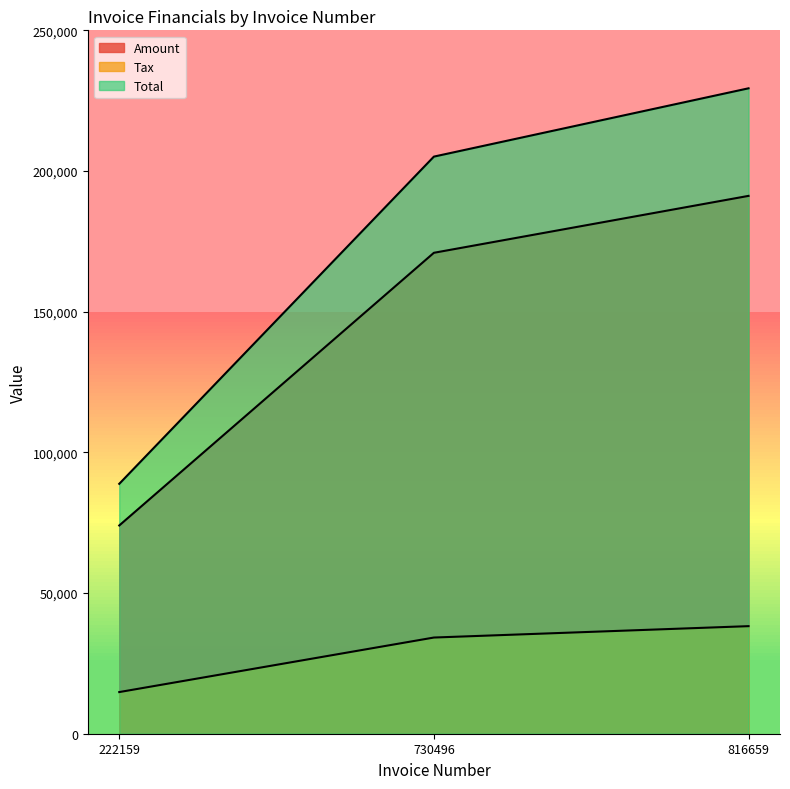

How many distinct data groups are displayed?

3